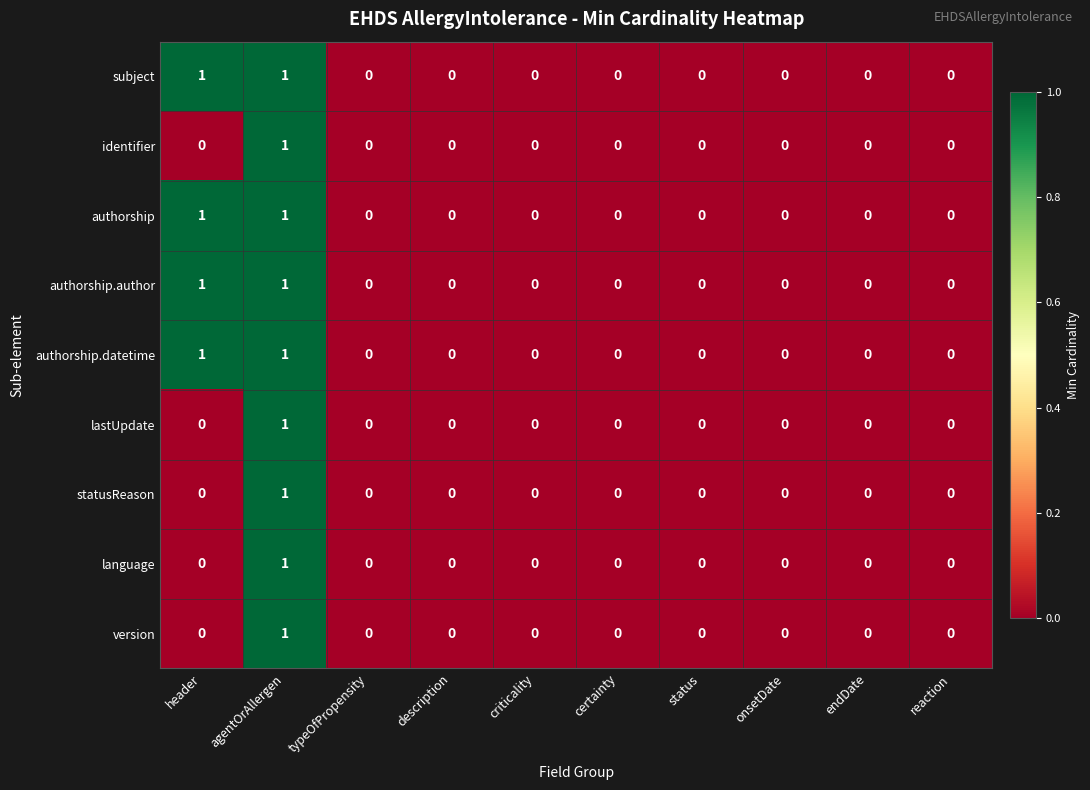

The statusReason series shows -1 at reaction. True or false?

False